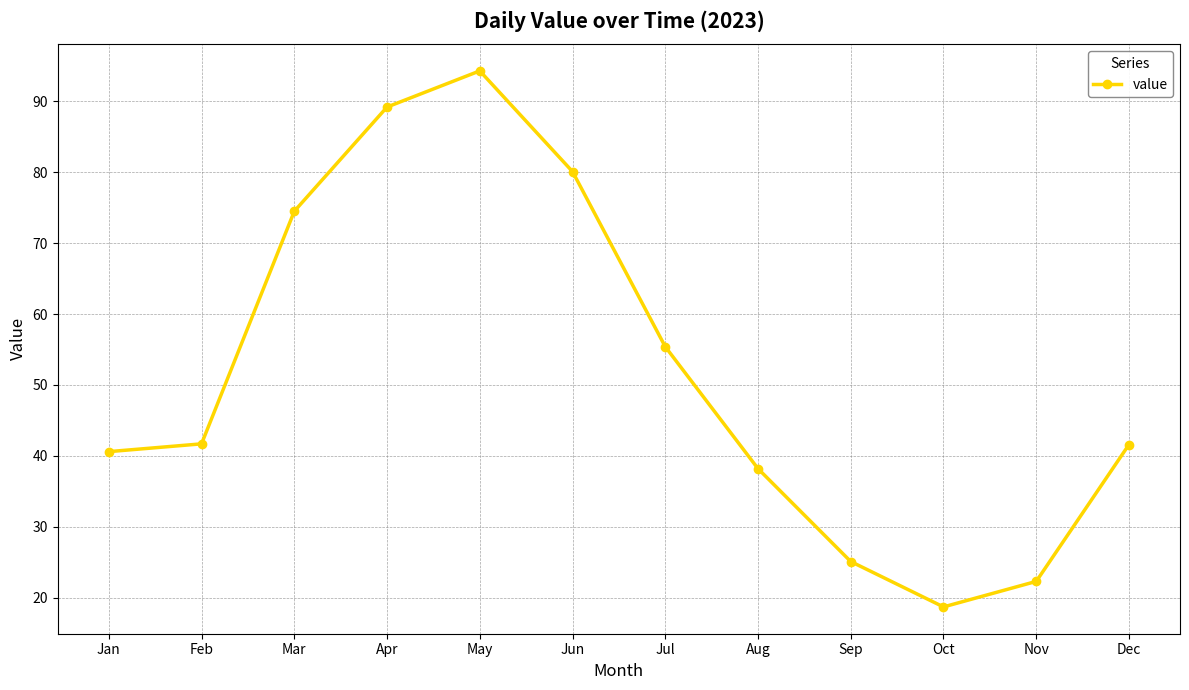

How many values are below 41?

5